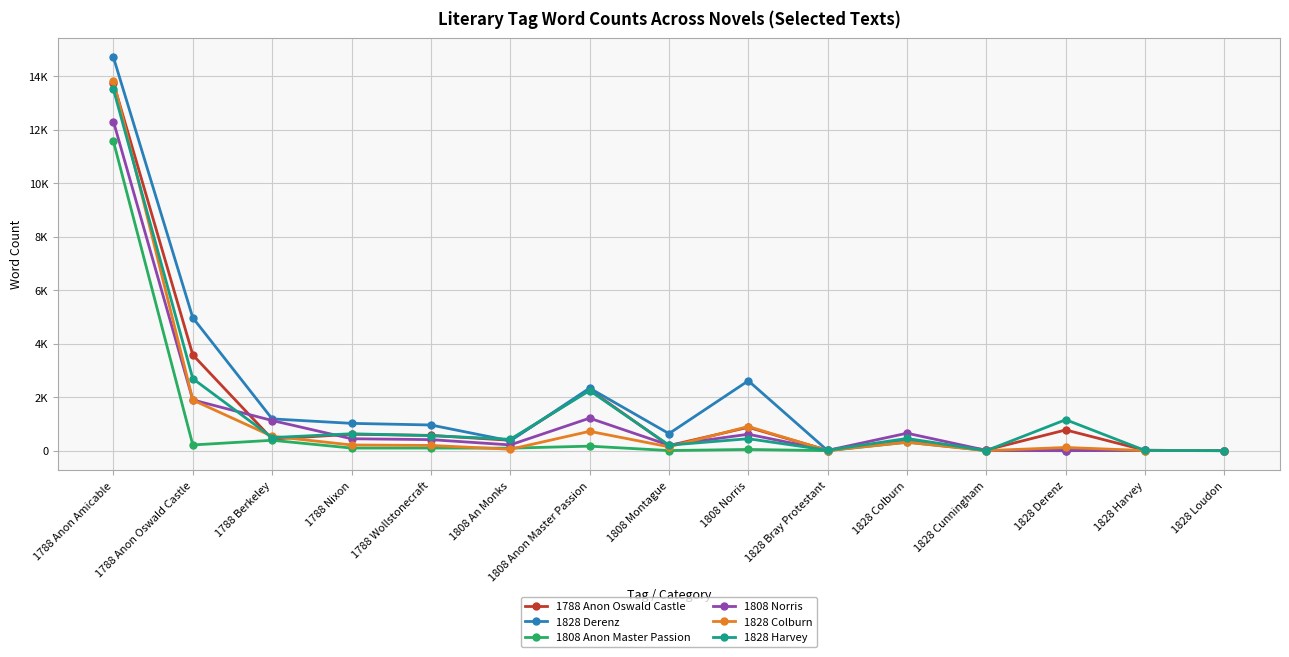

What is the label of the 2nd point from the left?

1788 Anon Oswald Castle